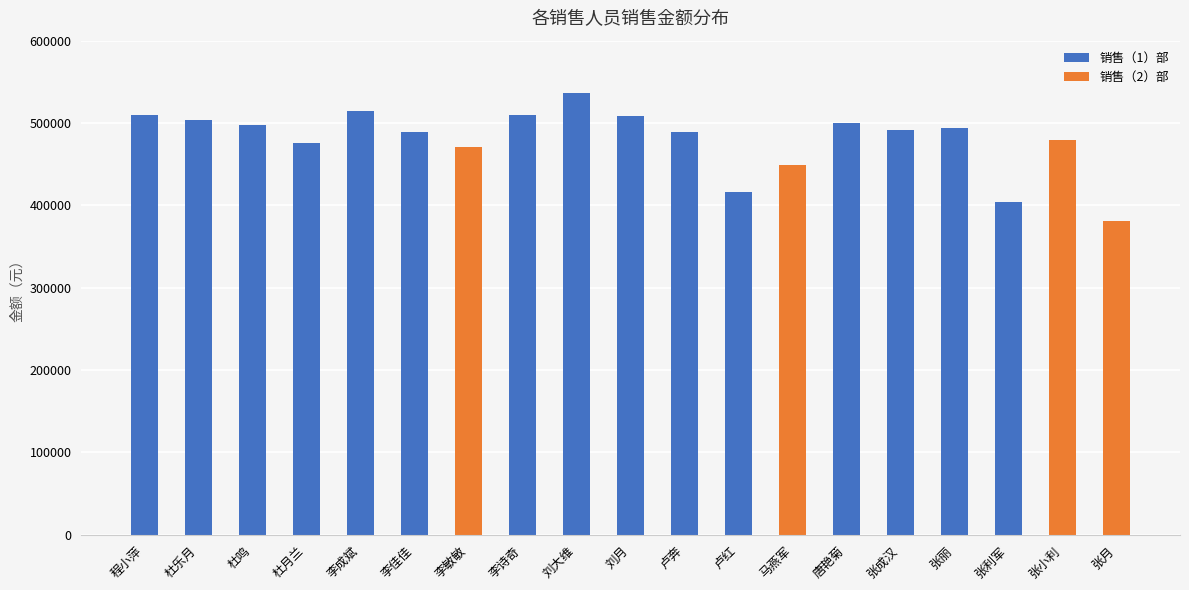

Which category has the highest value in the 销售（1）部 series?

刘大维